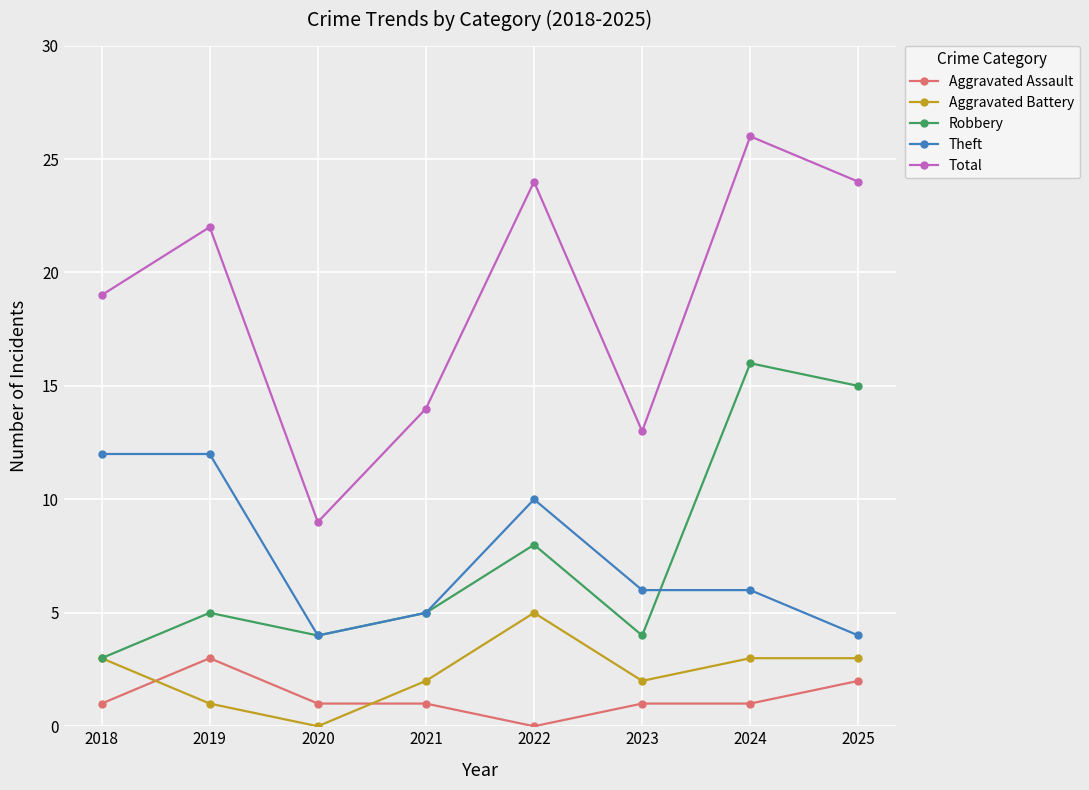

What is the spread (max minus min) of values at 2020?

9